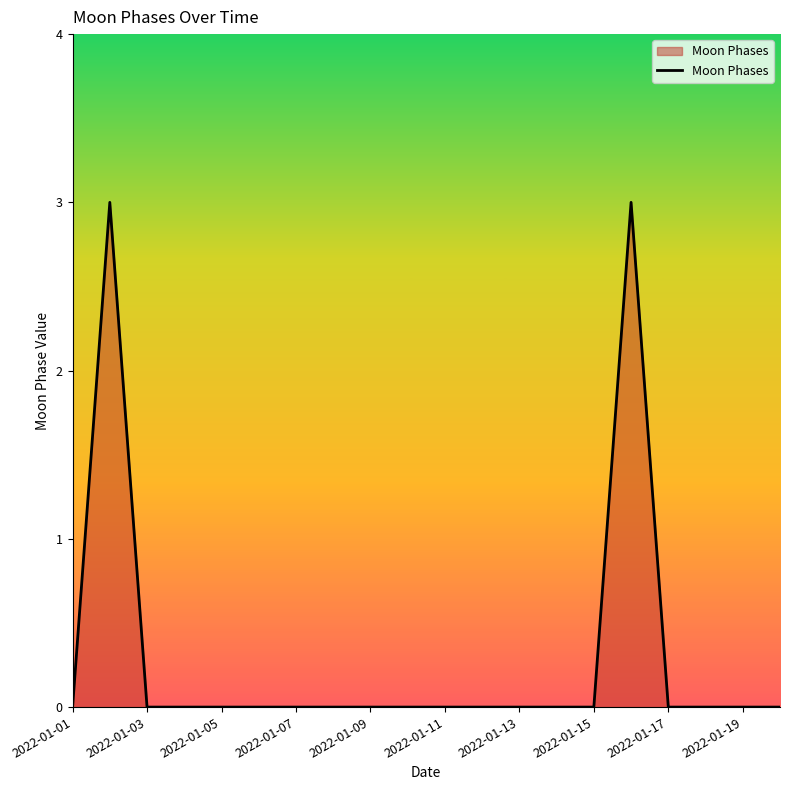

What is the greatest value displayed?

3